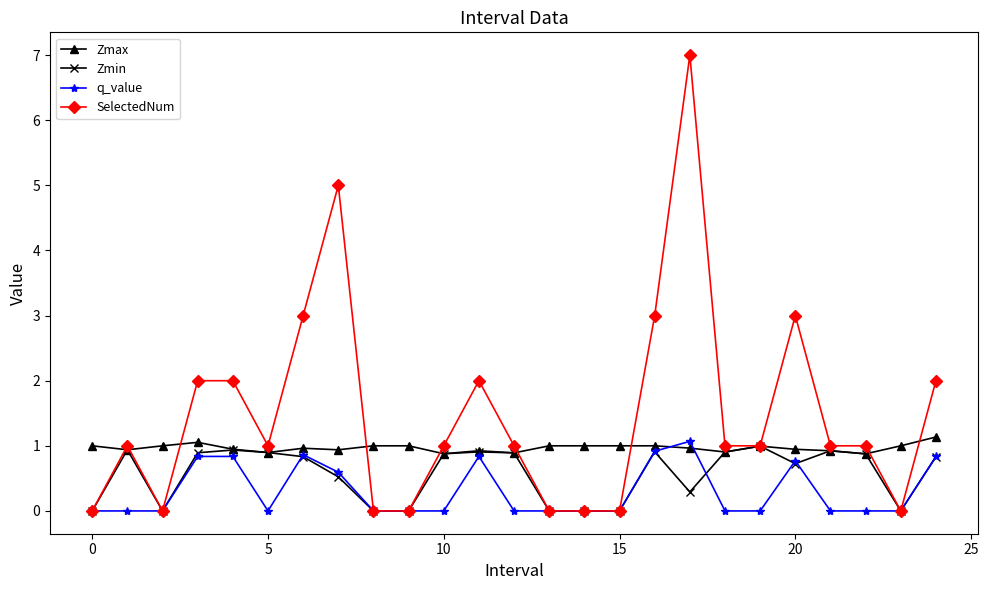

What is the maximum value for SelectedNum?

7.0